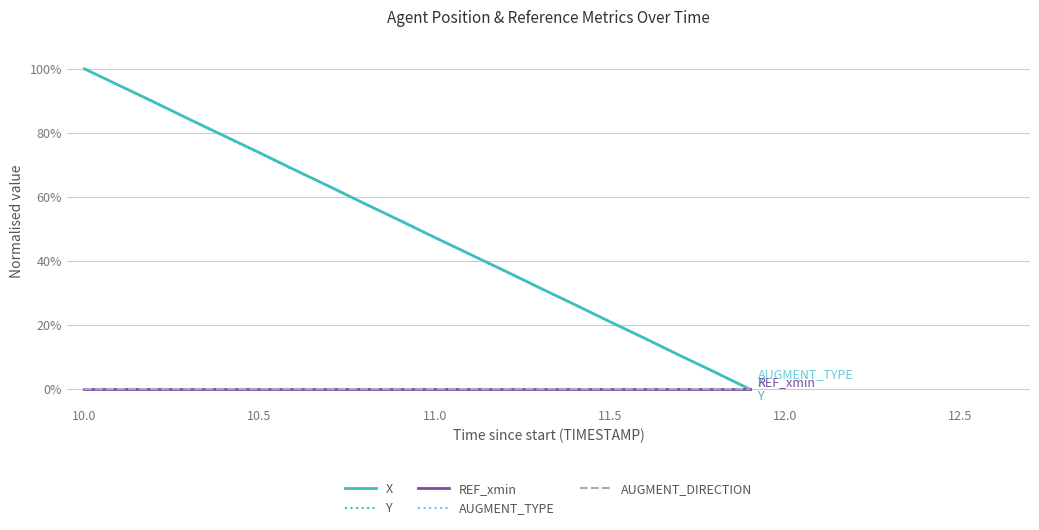

What is the maximum value shown in the chart?

1.0